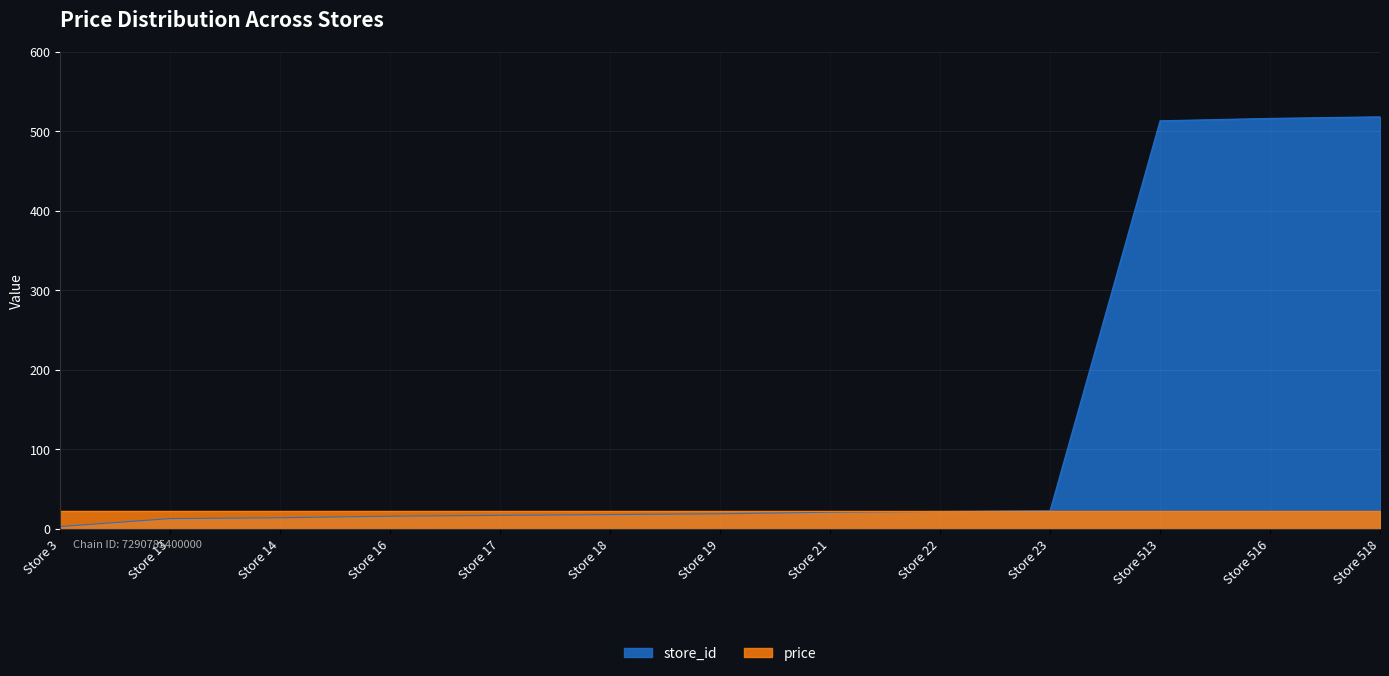

What is the difference between the highest and lowest values at Store 516?

493.1